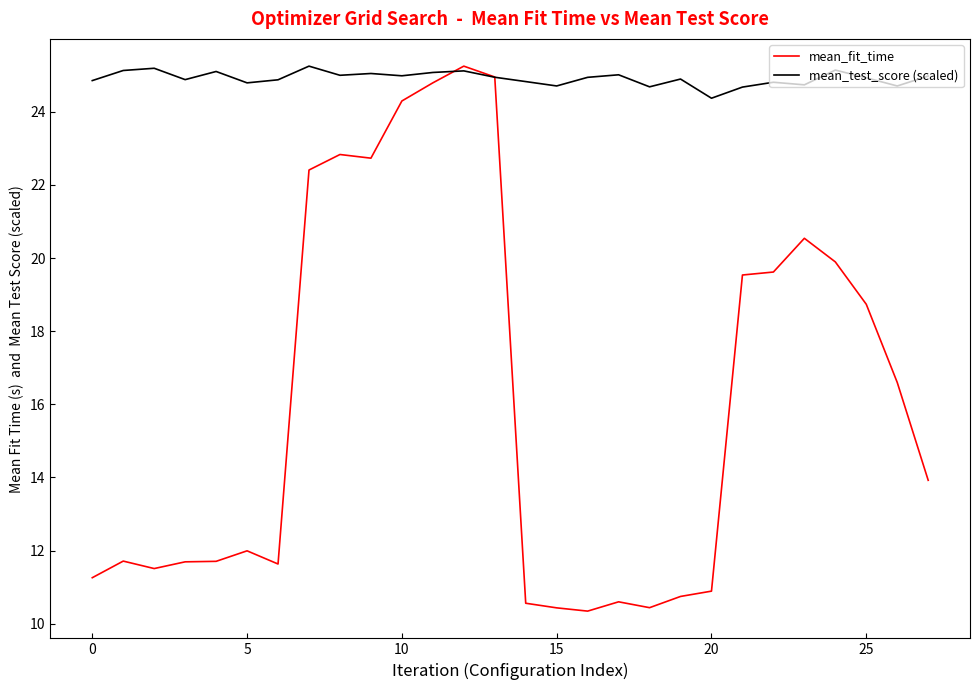

Which series has the widest spread of values?

mean_fit_time